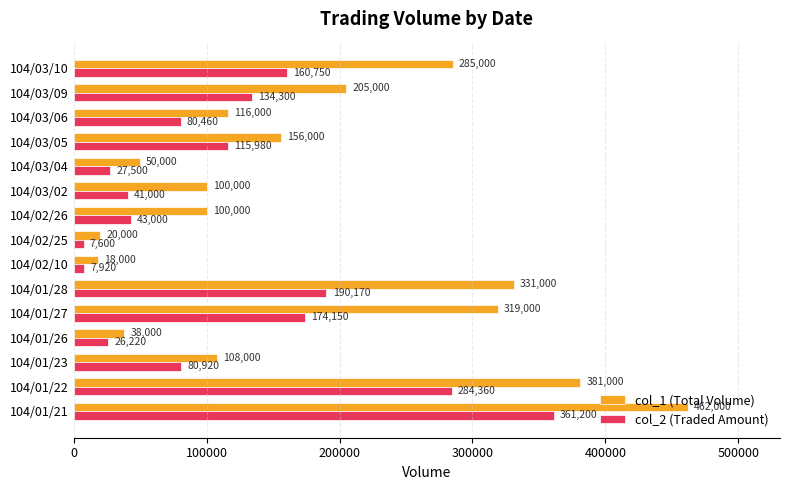

What is the difference between the maximum and minimum values in the col_2 (Traded Amount) series?

353600